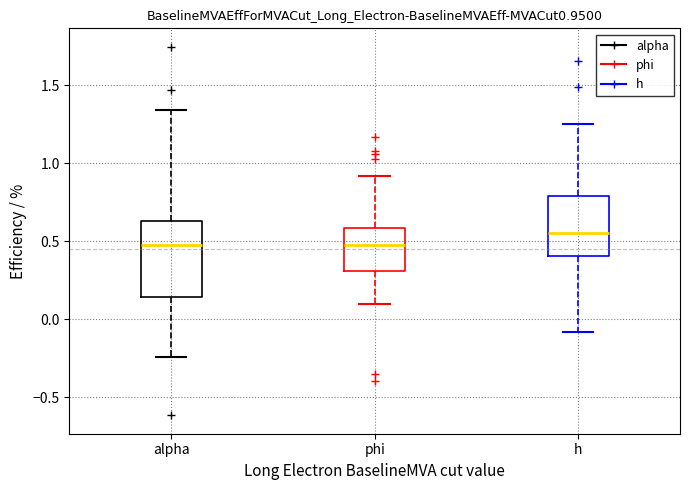

Reading left to right, transcribe this box plot: for each box, give where its median line is, the range the box spans, and where its two whiskers end, as read against the y-axis. The values are not printed on the chart, so give them approximately, as read against the axis.

alpha: median 0.50, box 0.15 to 0.65, whiskers -0.25 to 1.35
phi: median 0.50, box 0.30 to 0.60, whiskers 0.10 to 0.90
h: median 0.55, box 0.40 to 0.80, whiskers -0.10 to 1.25